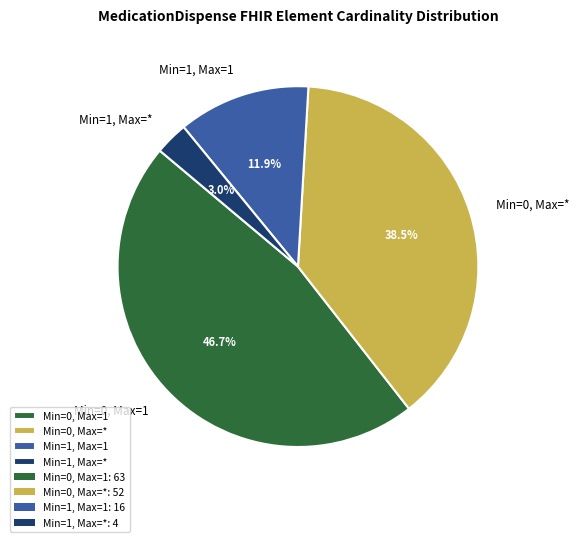

Is there any slice that represents more than half of the pie?

No